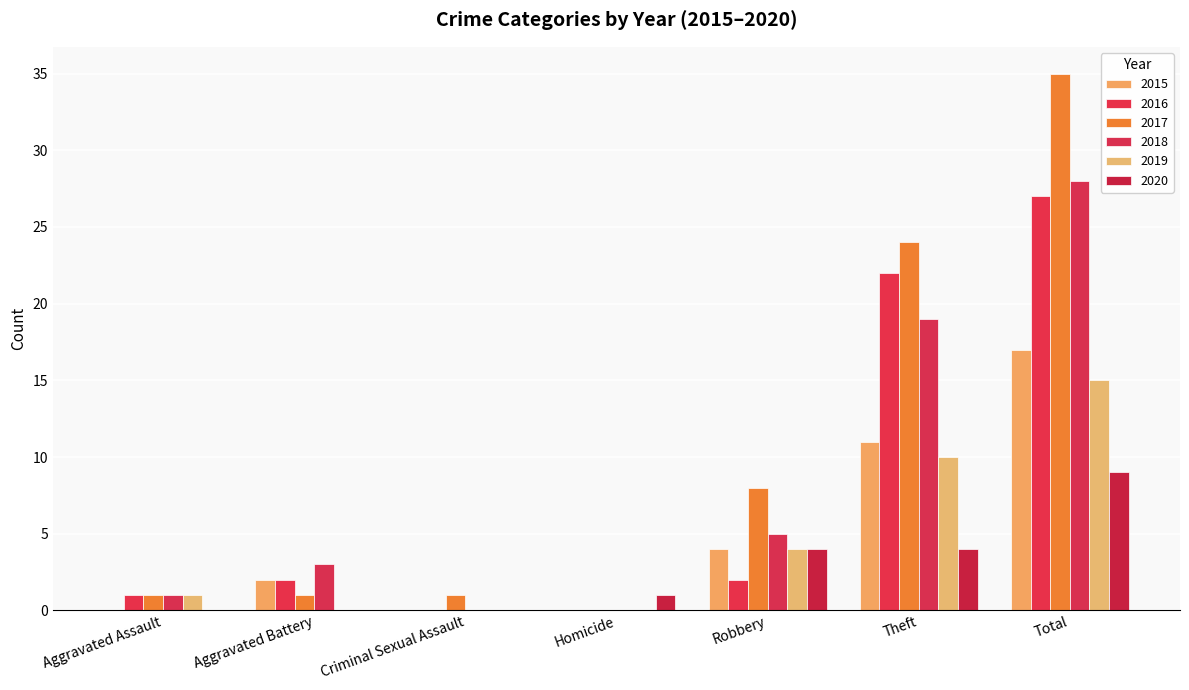

Which has a higher value, Theft or Aggravated Assault?

Theft